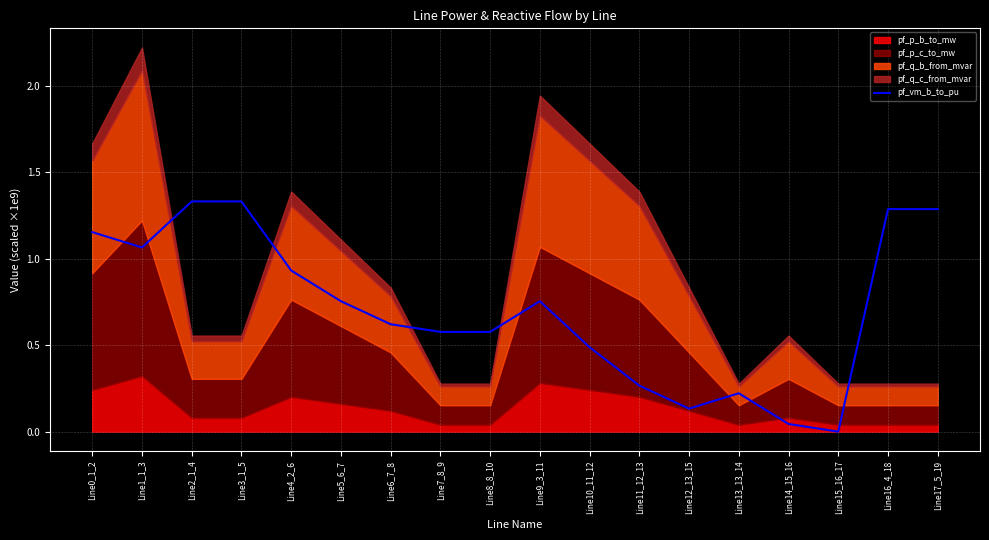

What is the greatest value displayed?

1.3